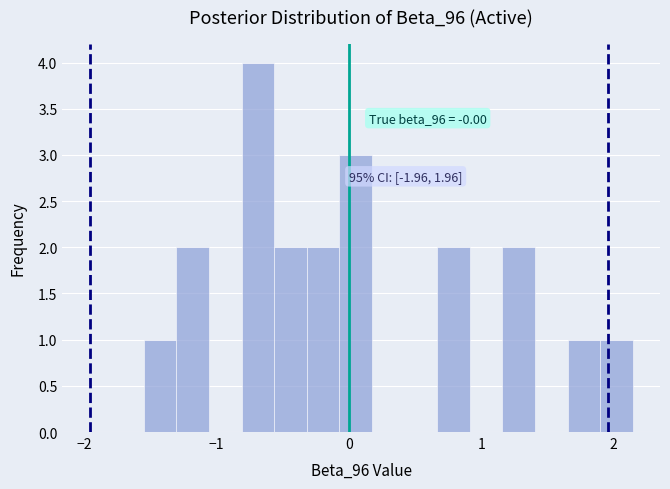

Read against the x-axis, roughly where is the centre of the tallest bar?

-0.7